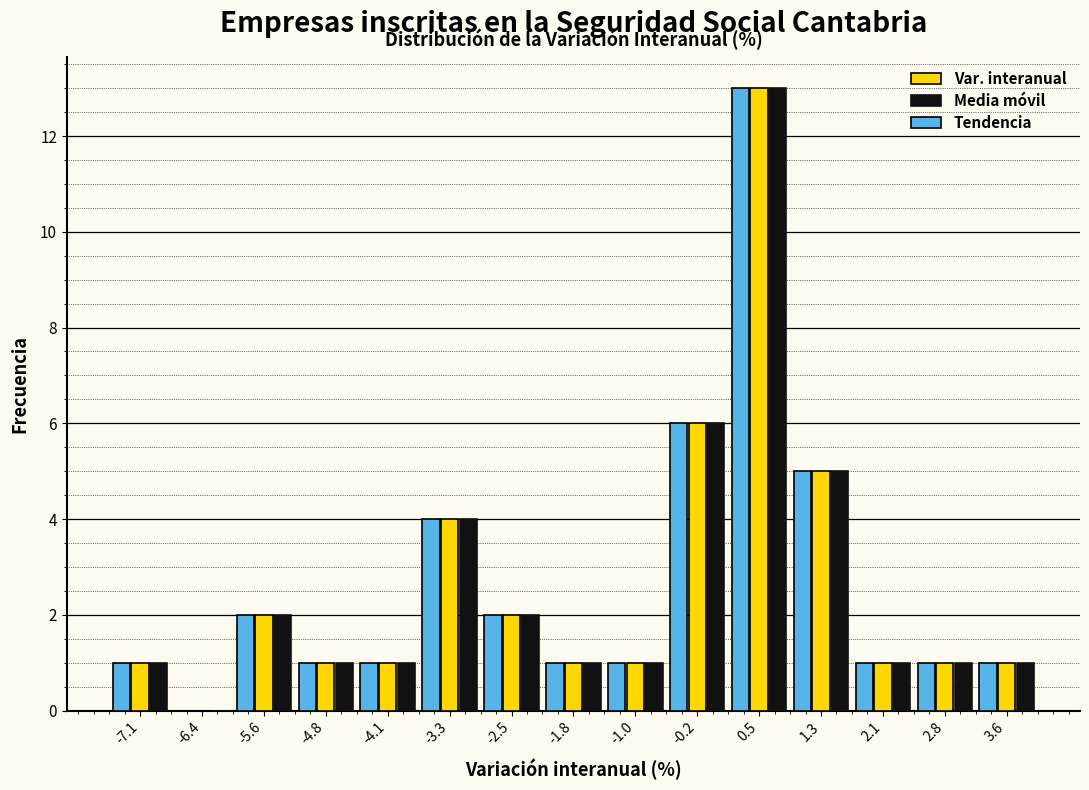

Reading left to right, transcribe this chart: for each range on the x-axis, give the height of each series' bar. Neither the bar edges nor the heights are printed on the chart, so give them approximately, as read against the axes.

-7.5 to -6.8: Var. interanual=1	Media móvil=1	Tendencia=1
-6.8 to -6.0: Var. interanual=0	Media móvil=0	Tendencia=0
-6.0 to -5.2: Var. interanual=2	Media móvil=2	Tendencia=2
-5.2 to -4.5: Var. interanual=1	Media móvil=1	Tendencia=1
-4.5 to -3.7: Var. interanual=1	Media móvil=1	Tendencia=1
-3.7 to -2.9: Var. interanual=4	Media móvil=4	Tendencia=4
-2.9 to -2.1: Var. interanual=2	Media móvil=2	Tendencia=2
-2.1 to -1.4: Var. interanual=1	Media móvil=1	Tendencia=1
-1.4 to -0.6: Var. interanual=1	Media móvil=1	Tendencia=1
-0.6 to 0.2: Var. interanual=6	Media móvil=6	Tendencia=6
0.2 to 0.9: Var. interanual=13	Media móvil=13	Tendencia=13
0.9 to 1.7: Var. interanual=5	Media móvil=5	Tendencia=5
1.7 to 2.5: Var. interanual=1	Media móvil=1	Tendencia=1
2.5 to 3.2: Var. interanual=1	Media móvil=1	Tendencia=1
3.2 to 4.0: Var. interanual=1	Media móvil=1	Tendencia=1